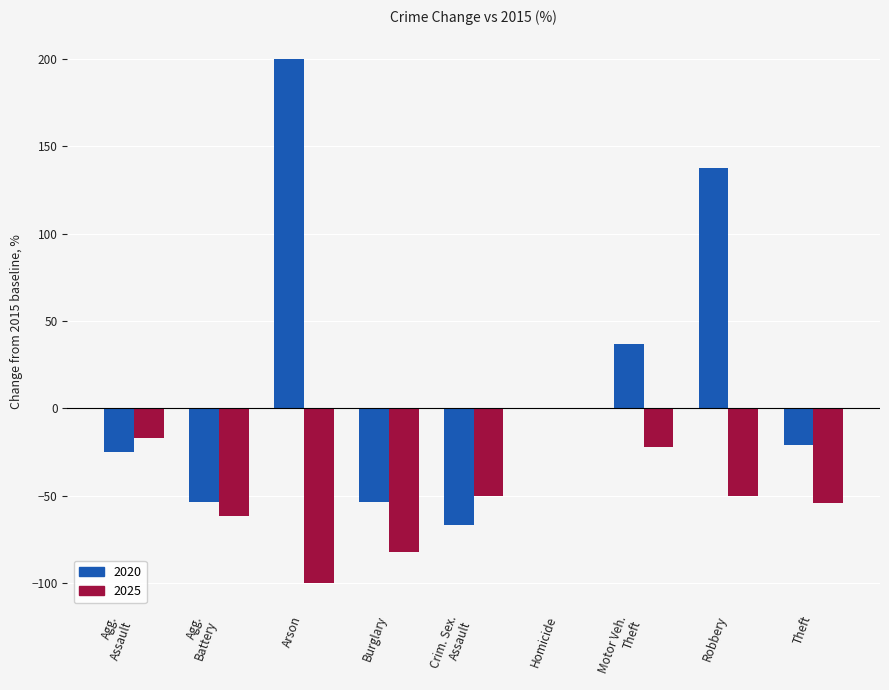

Which category has the highest value in the 2025 series?

Homicide